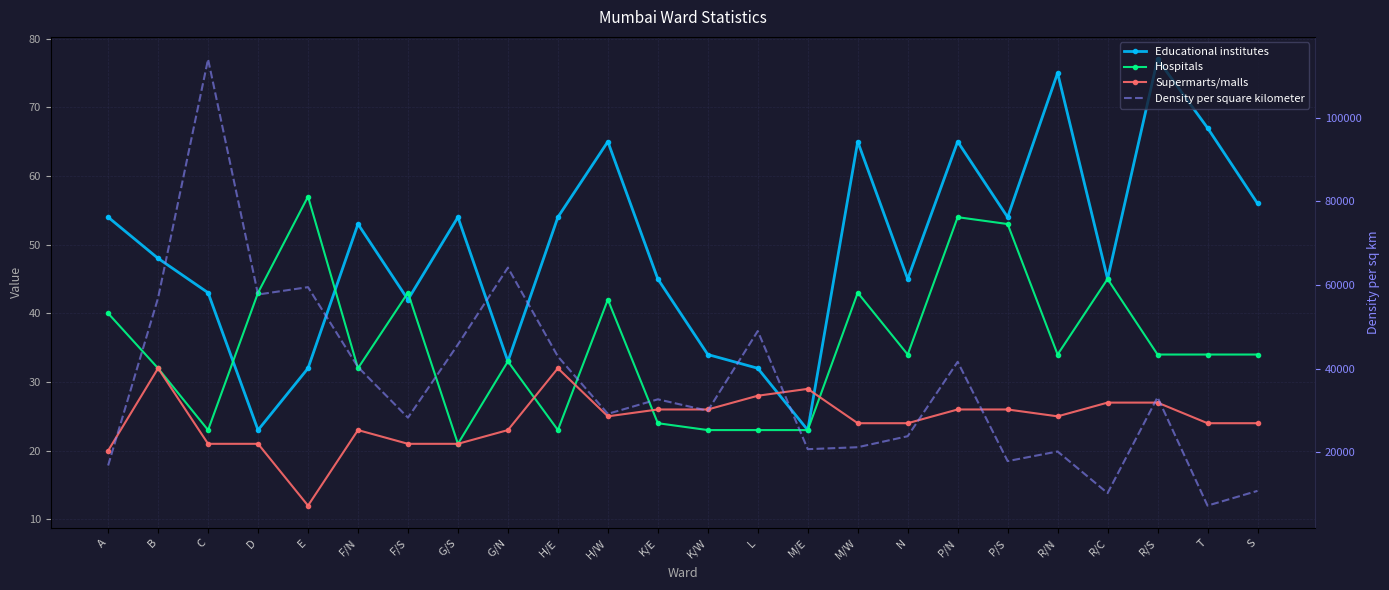

What is the label of the 18th point from the left?

P/N